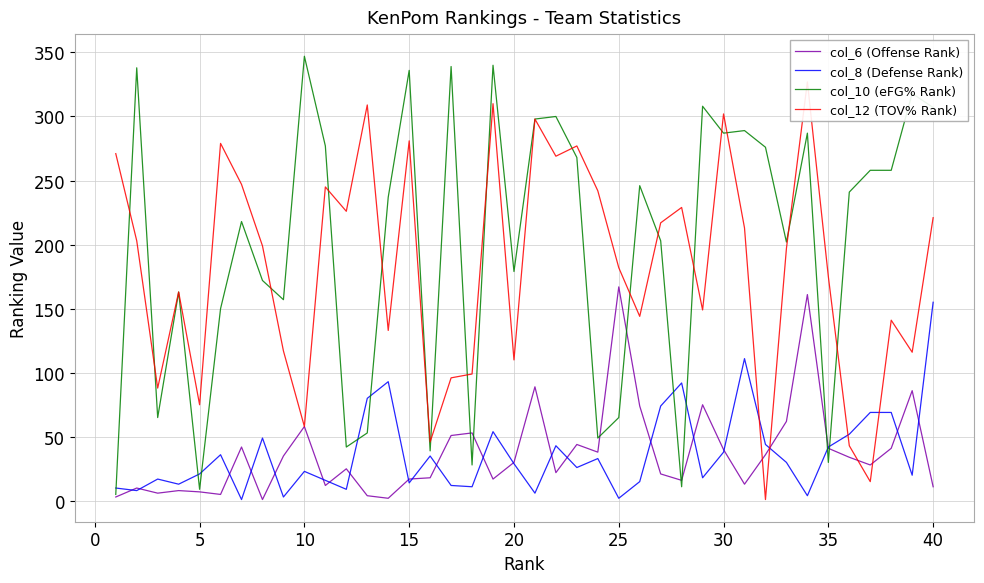

How many data points in col_10 (eFG% Rank) are above 241?

19